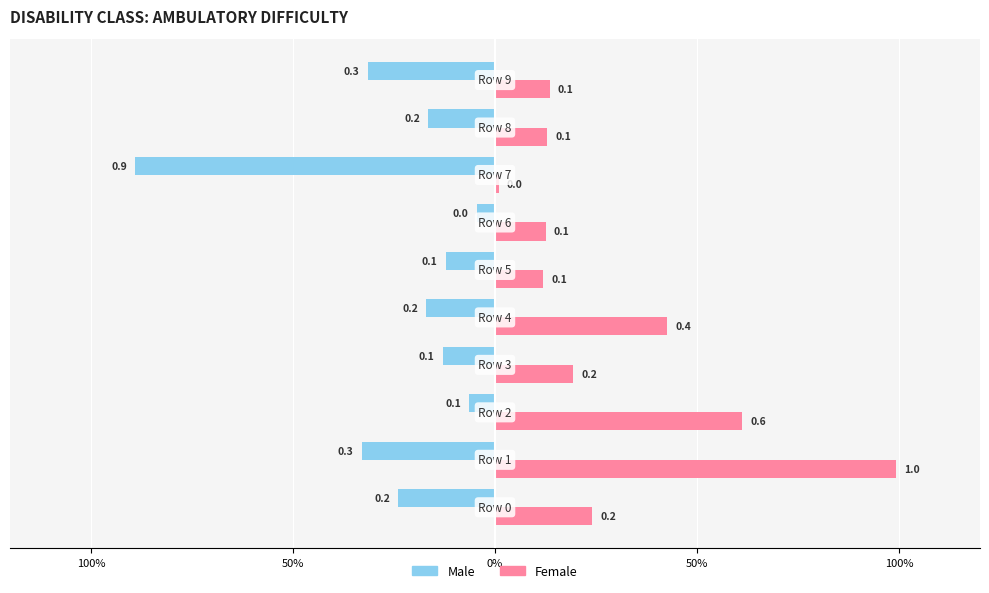

What are all the series names shown in the legend?

Male, Female